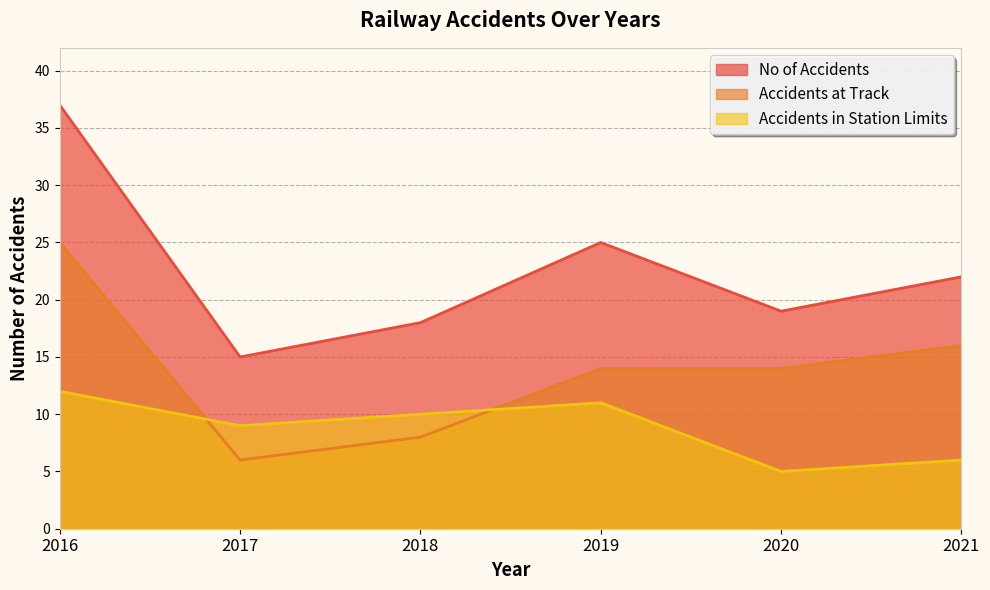

What is the maximum value for Accidents in Station Limits?

12